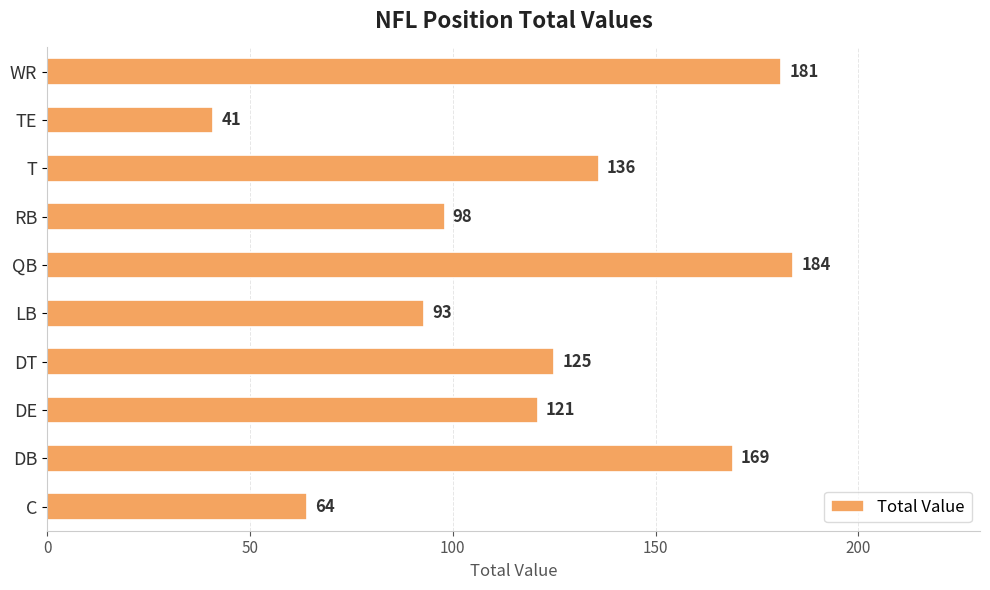

List the labels in order of value, smallest first.

TE, C, LB, RB, DE, DT, T, DB, WR, QB